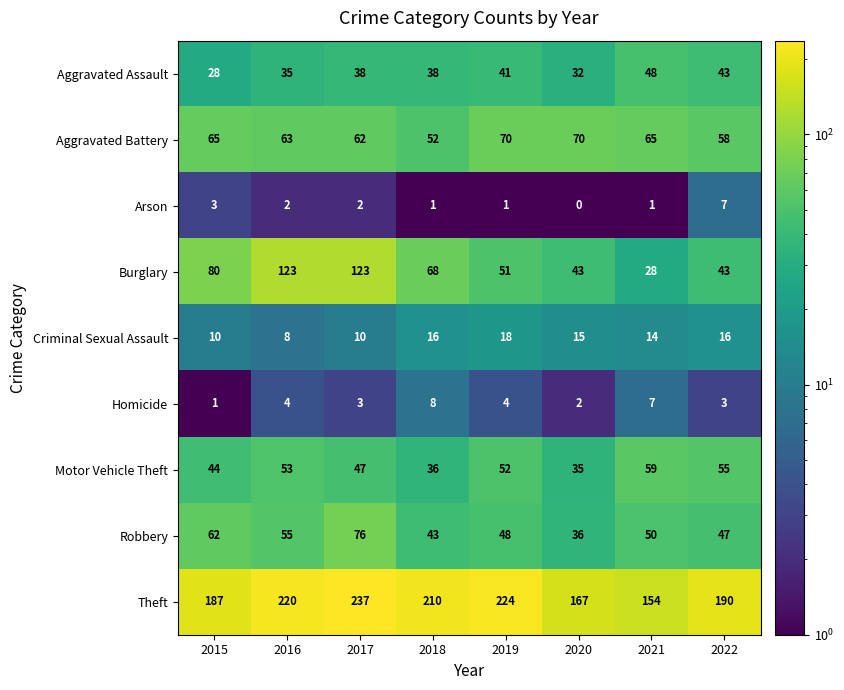

True or false: Criminal Sexual Assault has a value of 10 at 2021.

False